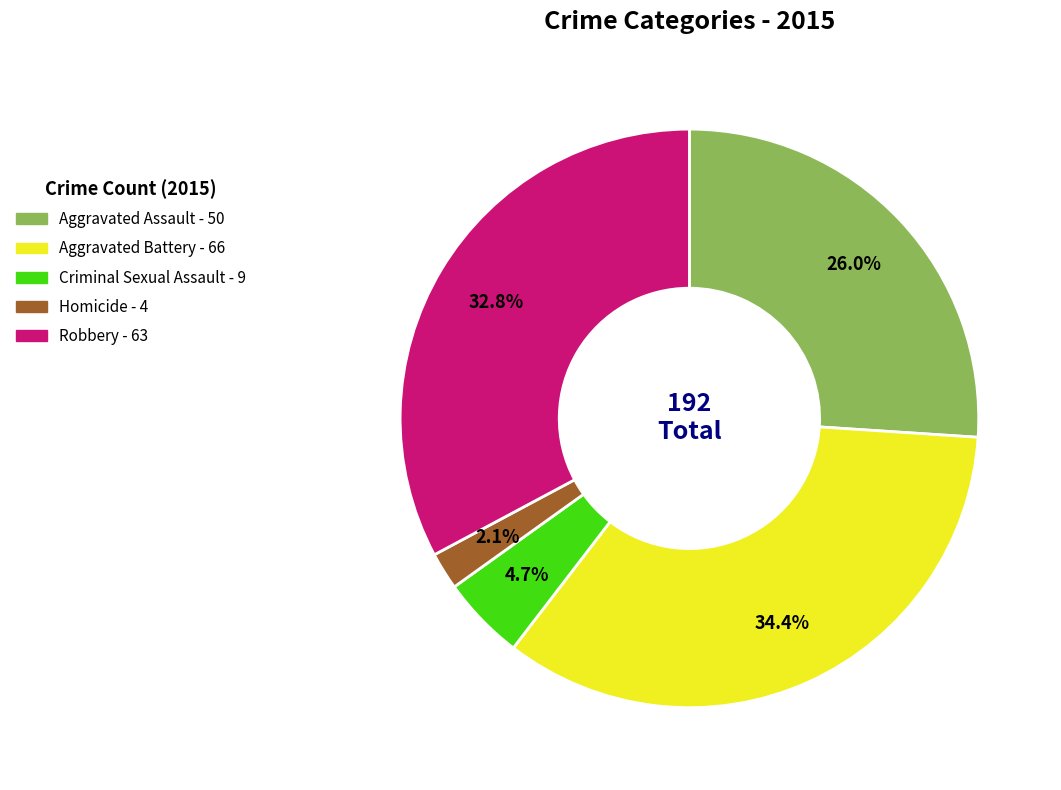

What percentage do Aggravated Battery and Homicide together represent?

36.5%